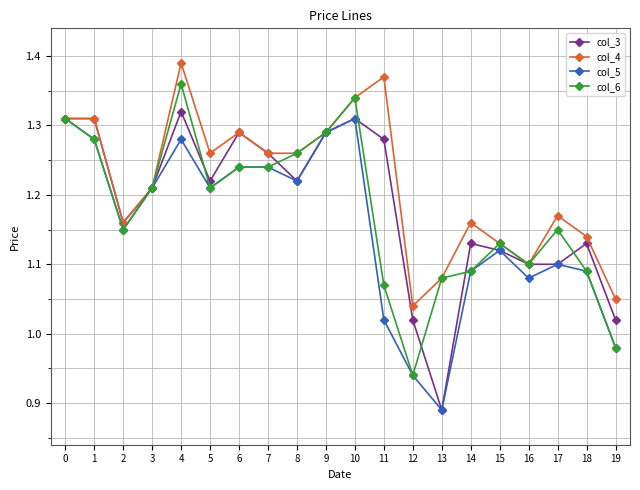

The value of col_5 at 12 is 0.5. True or false?

False